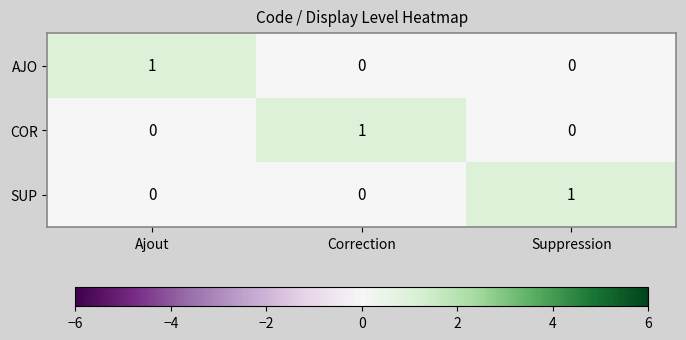

At how many categories does at least one series exceed 0?

3